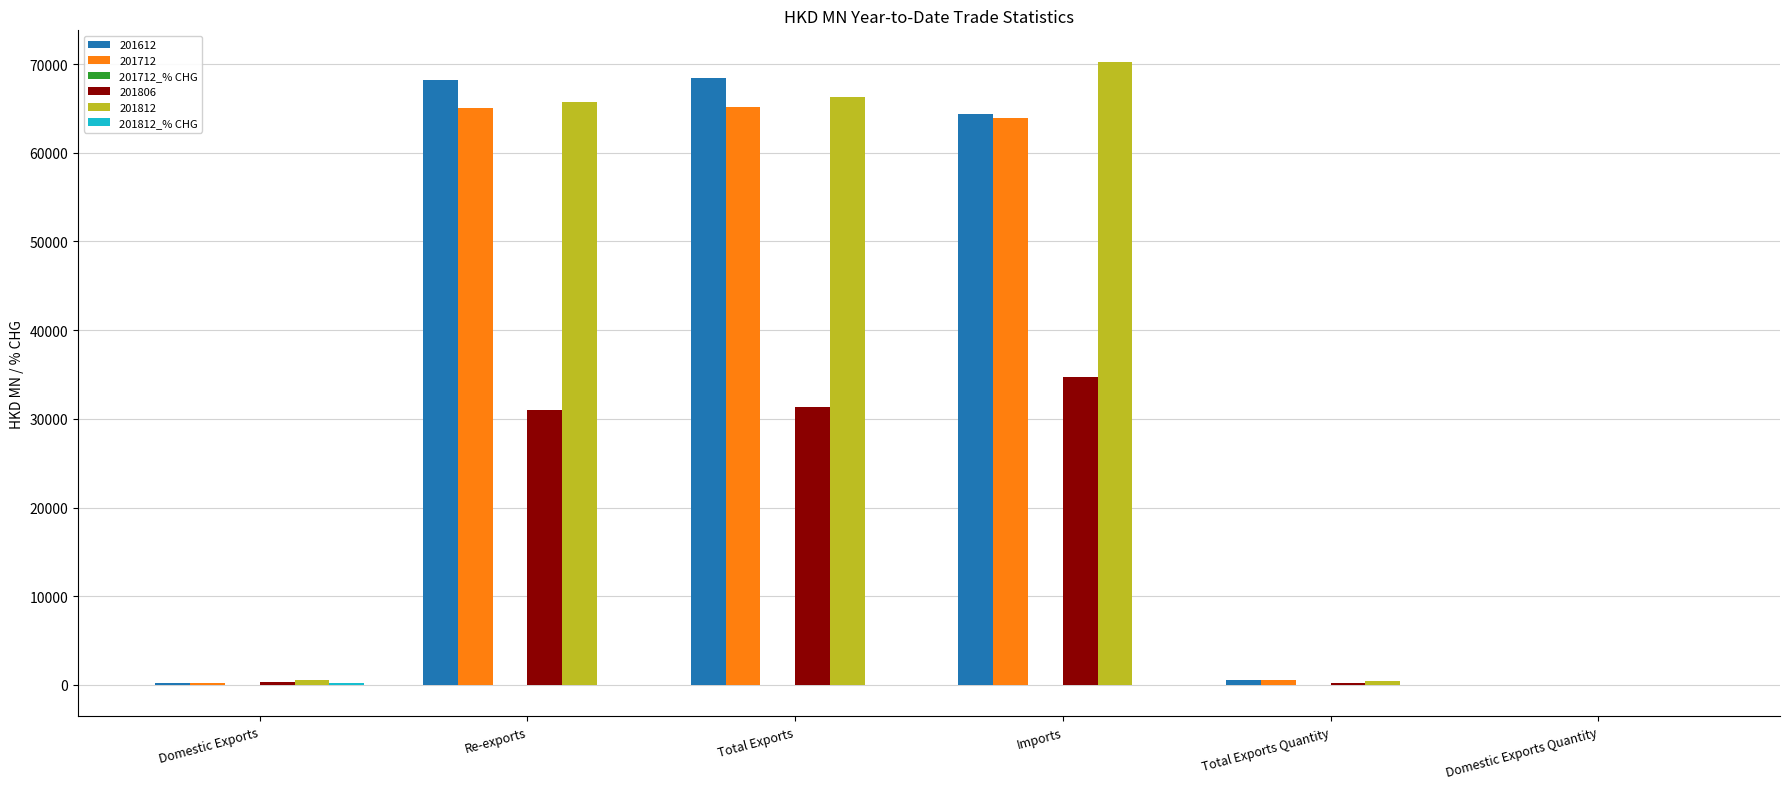

What is the sum of all 201712 values?

194929.7